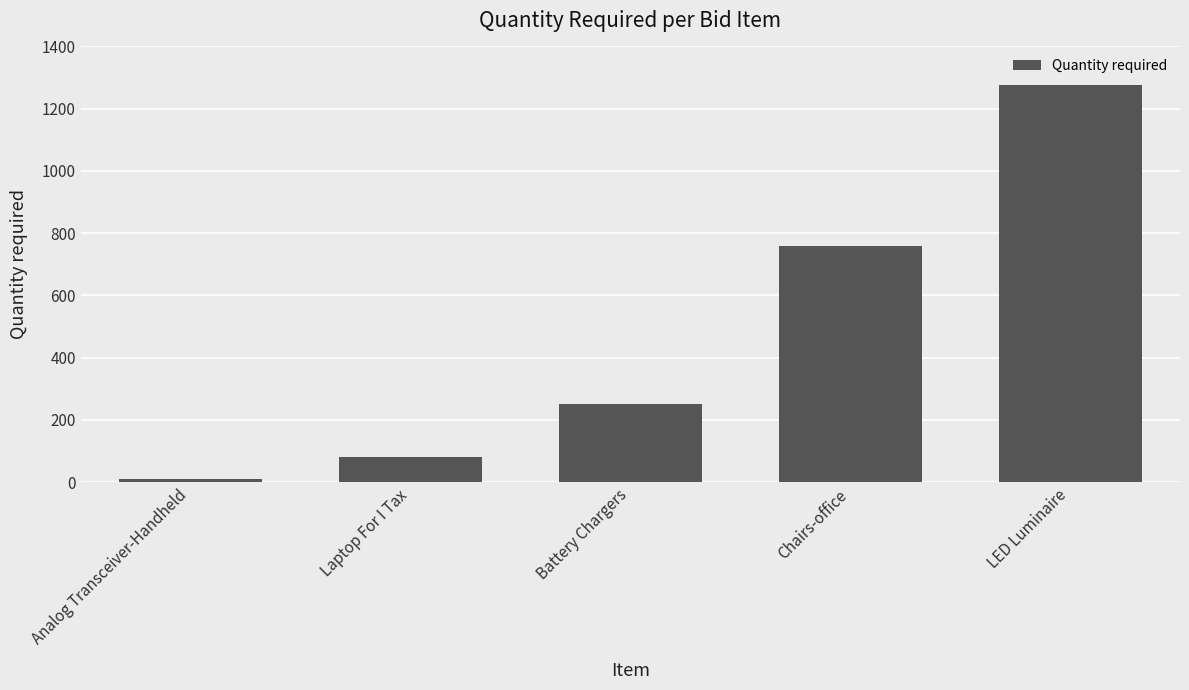

Reading left to right, extract all data points from this chart.

Analog Transceiver-Handheld=10	Laptop For I Tax=80	Battery Chargers=250	Chairs-office=760	LED Luminaire=1275